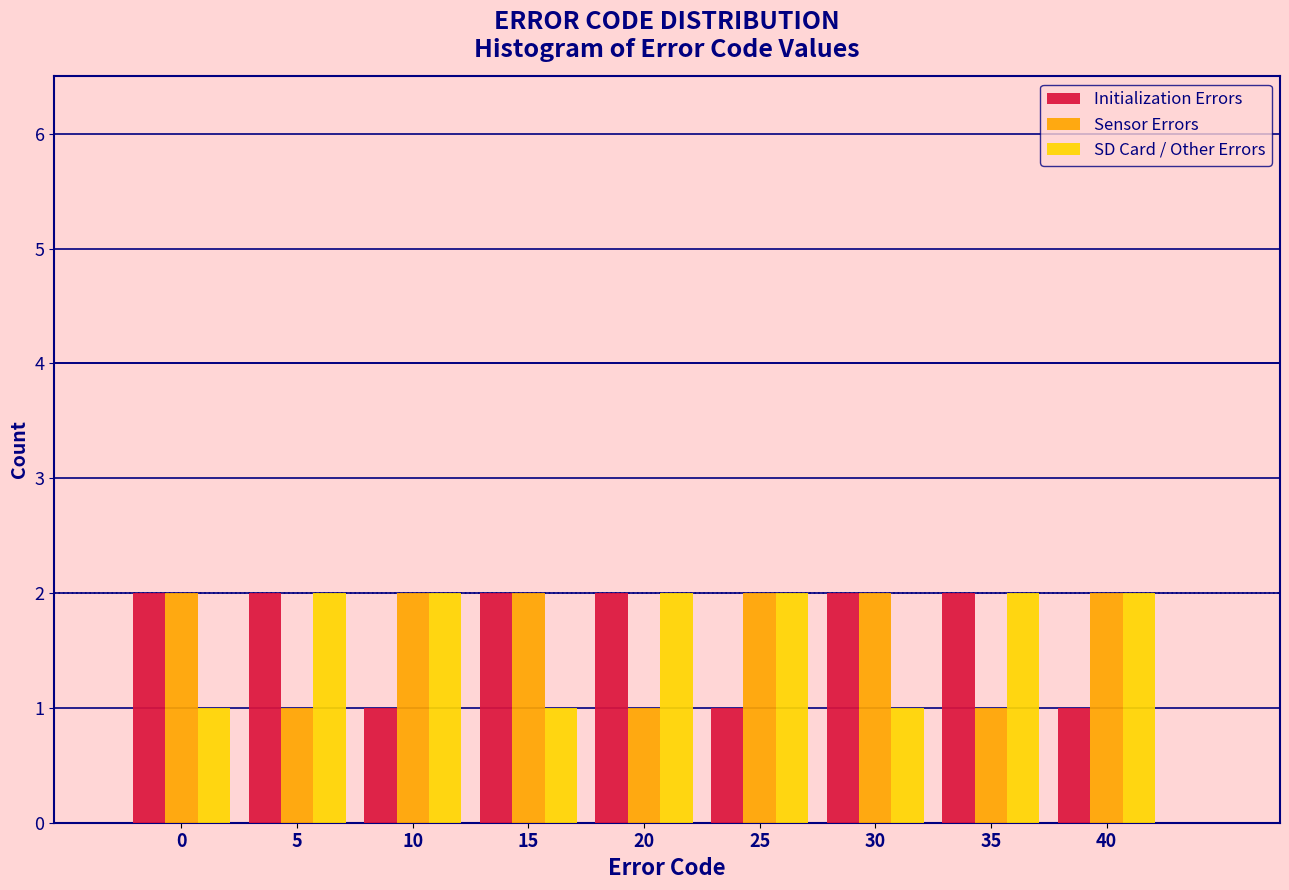

Reading left to right, extract all data points from this chart.

Initialization Errors: 0=2	5=2	10=1	15=2	20=2	25=1	30=2	35=2	40=1
Sensor Errors: 0=2	5=1	10=2	15=2	20=1	25=2	30=2	35=1	40=2
SD Card / Other Errors: 0=1	5=2	10=2	15=1	20=2	25=2	30=1	35=2	40=2